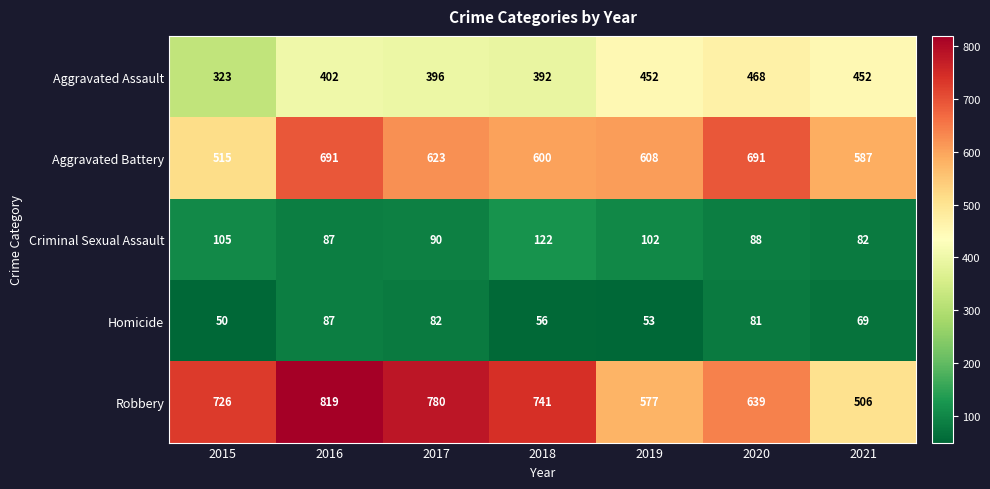

Read the Robbery value at 2019.

577